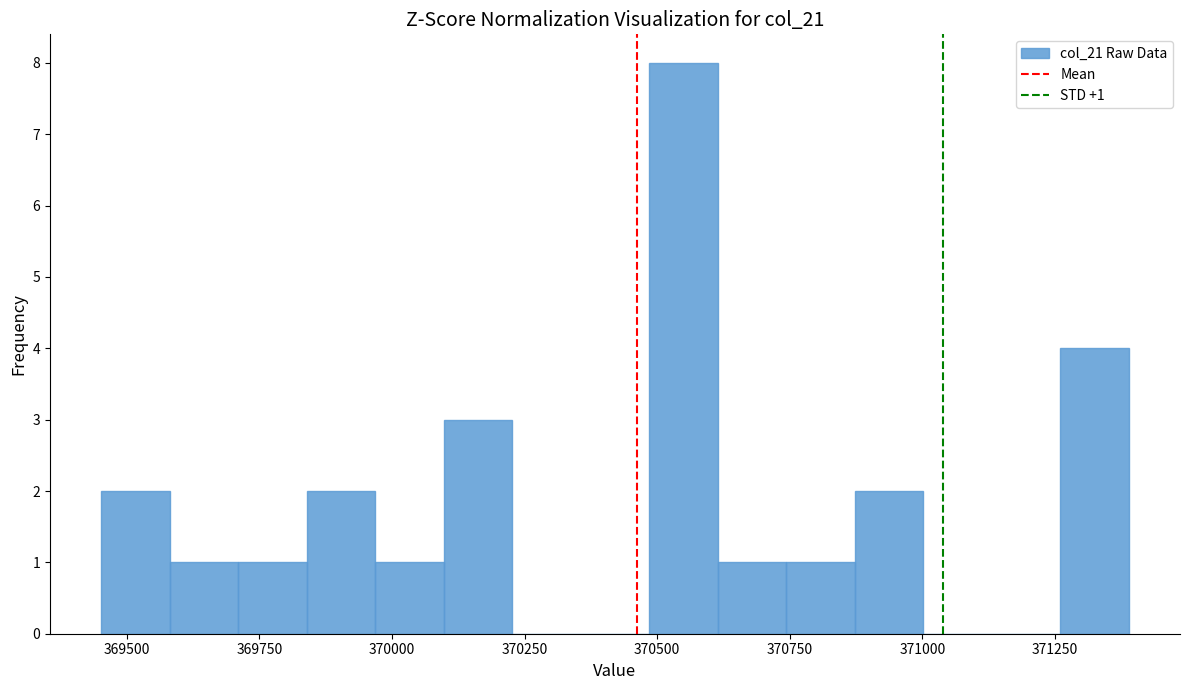

Around what value on the x-axis is the tallest bar? Give the approximate position of its centre, as read against the axis.

370550